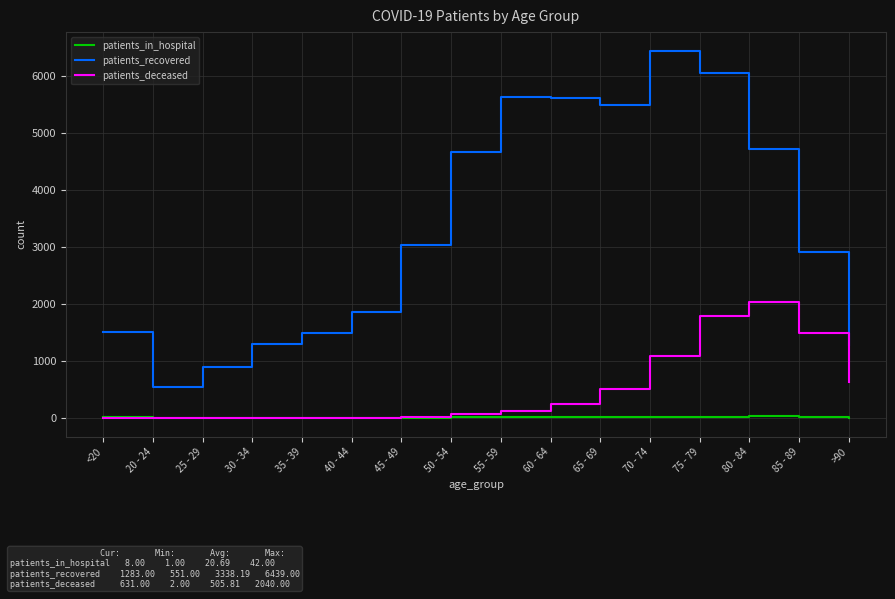

Does the chart have visible grid lines?

Yes